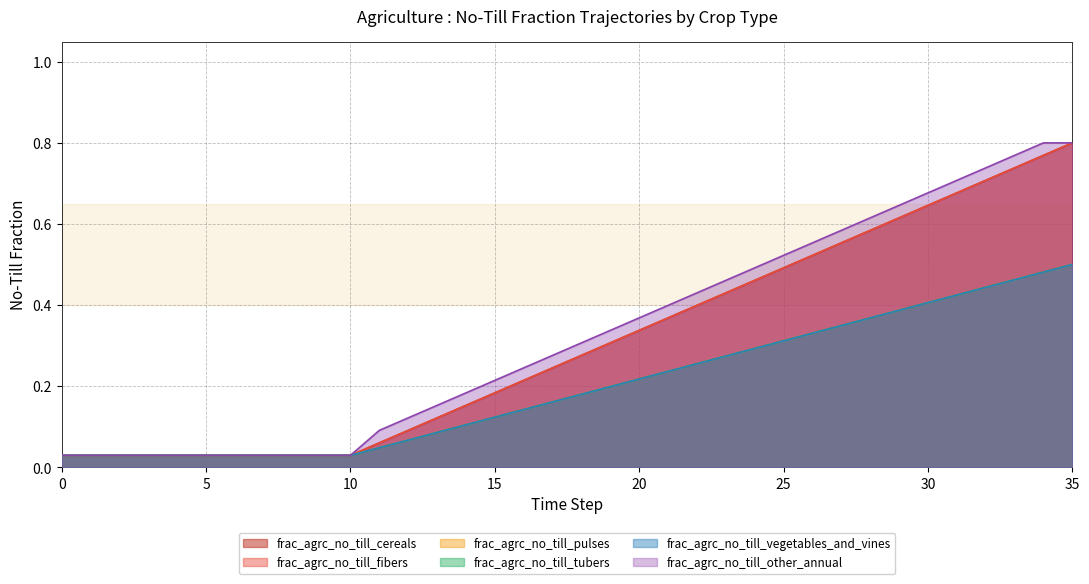

Reading left to right, extract all data points from this chart.

frac_agrc_no_till_cereals: 0=0.0	1=0.0	2=0.0	3=0.0	4=0.0	5=0.0	6=0.0	7=0.0	8=0.0	9=0.0	10=0.0	11=0.1	12=0.1	13=0.1	14=0.2	15=0.2	16=0.2	17=0.2	18=0.3	19=0.3	20=0.3	21=0.4	22=0.4	23=0.4	24=0.5	25=0.5	26=0.5	27=0.6	28=0.6	29=0.6	30=0.6	31=0.7	32=0.7	33=0.7	34=0.8	35=0.8
frac_agrc_no_till_fibers: 0=0.0	1=0.0	2=0.0	3=0.0	4=0.0	5=0.0	6=0.0	7=0.0	8=0.0	9=0.0	10=0.0	11=0.1	12=0.1	13=0.1	14=0.2	15=0.2	16=0.2	17=0.2	18=0.3	19=0.3	20=0.3	21=0.4	22=0.4	23=0.4	24=0.5	25=0.5	26=0.5	27=0.6	28=0.6	29=0.6	30=0.6	31=0.7	32=0.7	33=0.7	34=0.8	35=0.8
frac_agrc_no_till_pulses: 0=0.0	1=0.0	2=0.0	3=0.0	4=0.0	5=0.0	6=0.0	7=0.0	8=0.0	9=0.0	10=0.0	11=0.0	12=0.1	13=0.1	14=0.1	15=0.1	16=0.1	17=0.2	18=0.2	19=0.2	20=0.2	21=0.2	22=0.3	23=0.3	24=0.3	25=0.3	26=0.3	27=0.3	28=0.4	29=0.4	30=0.4	31=0.4	32=0.4	33=0.5	34=0.5	35=0.5
frac_agrc_no_till_tubers: 0=0.0	1=0.0	2=0.0	3=0.0	4=0.0	5=0.0	6=0.0	7=0.0	8=0.0	9=0.0	10=0.0	11=0.0	12=0.1	13=0.1	14=0.1	15=0.1	16=0.1	17=0.2	18=0.2	19=0.2	20=0.2	21=0.2	22=0.3	23=0.3	24=0.3	25=0.3	26=0.3	27=0.3	28=0.4	29=0.4	30=0.4	31=0.4	32=0.4	33=0.5	34=0.5	35=0.5
frac_agrc_no_till_vegetables_and_vines: 0=0.0	1=0.0	2=0.0	3=0.0	4=0.0	5=0.0	6=0.0	7=0.0	8=0.0	9=0.0	10=0.0	11=0.0	12=0.1	13=0.1	14=0.1	15=0.1	16=0.1	17=0.2	18=0.2	19=0.2	20=0.2	21=0.2	22=0.3	23=0.3	24=0.3	25=0.3	26=0.3	27=0.3	28=0.4	29=0.4	30=0.4	31=0.4	32=0.4	33=0.5	34=0.5	35=0.5
frac_agrc_no_till_other_annual: 0=0.0	1=0.0	2=0.0	3=0.0	4=0.0	5=0.0	6=0.0	7=0.0	8=0.0	9=0.0	10=0.0	11=0.1	12=0.1	13=0.2	14=0.2	15=0.2	16=0.2	17=0.3	18=0.3	19=0.3	20=0.4	21=0.4	22=0.4	23=0.5	24=0.5	25=0.5	26=0.6	27=0.6	28=0.6	29=0.6	30=0.7	31=0.7	32=0.7	33=0.8	34=0.8	35=0.8